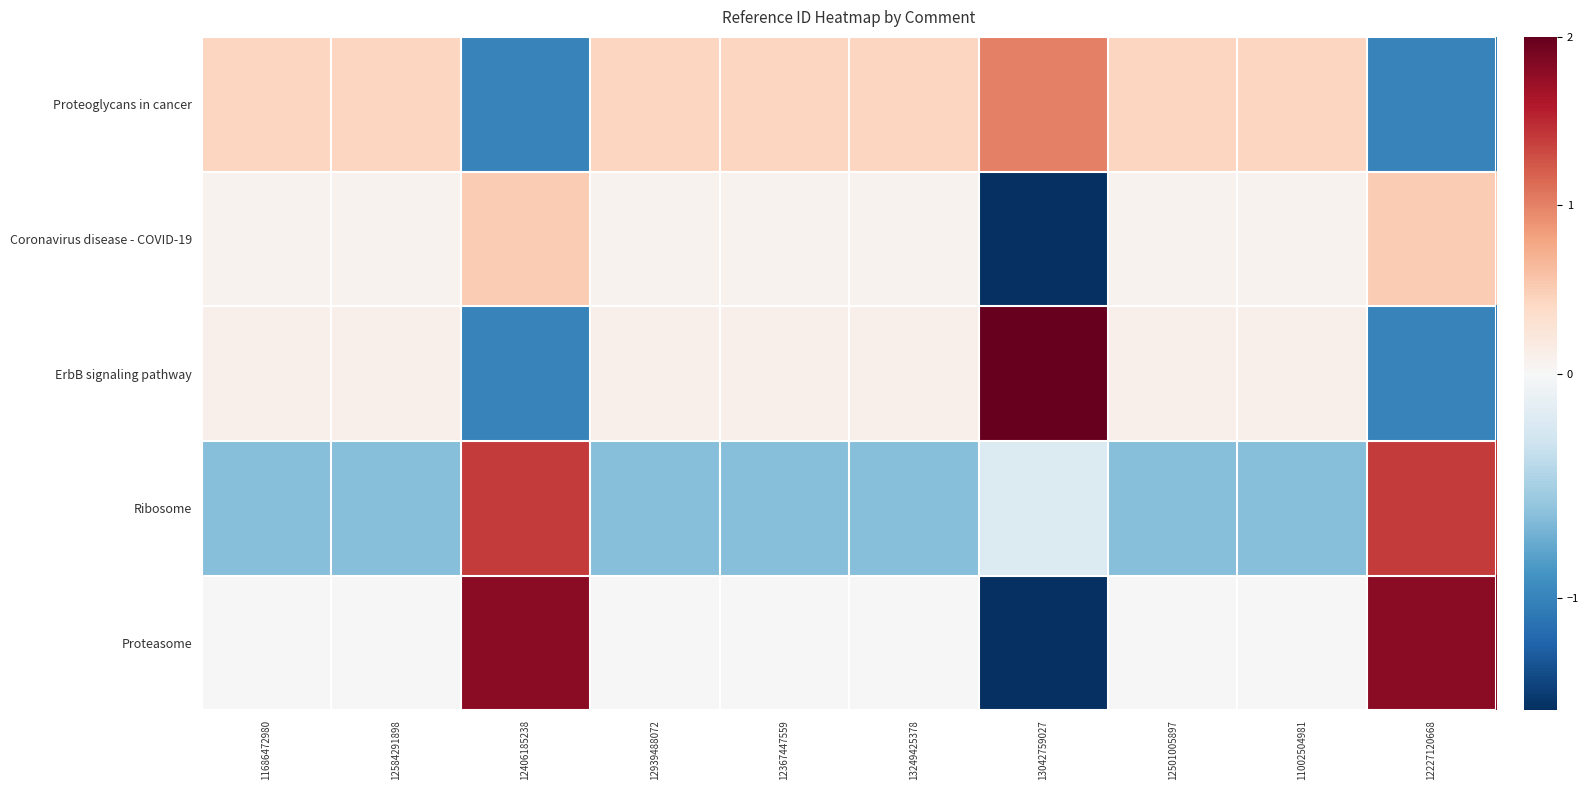

What is the total value across all series at 13042759027?

-0.2